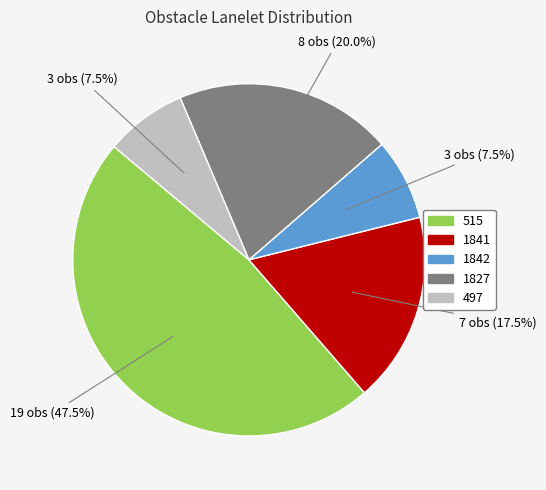

Is there any slice that represents more than half of the pie?

No